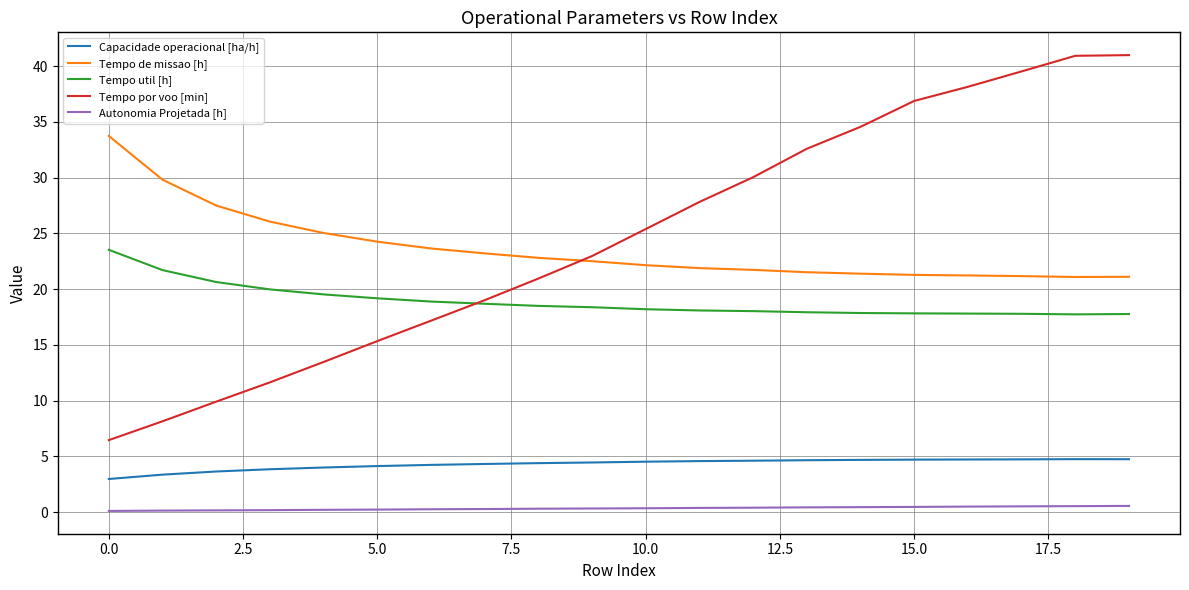

Which series has the widest spread of values?

Tempo por voo [min]